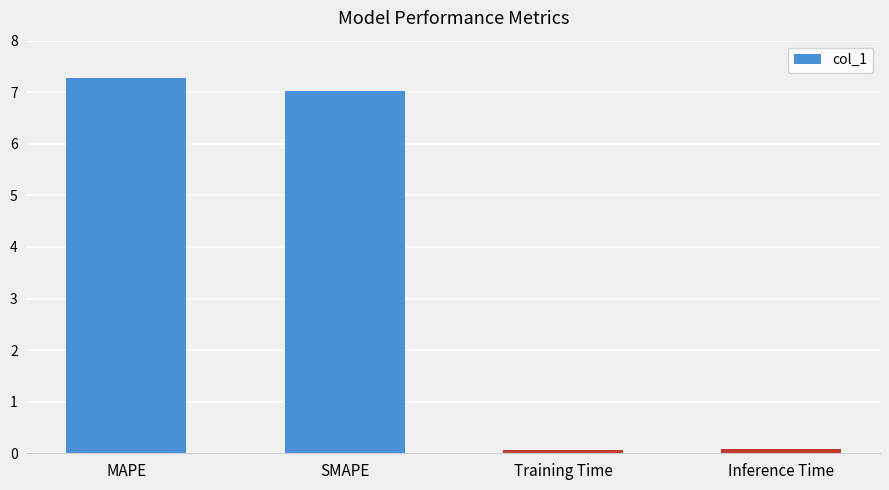

How many series are shown in this chart?

1